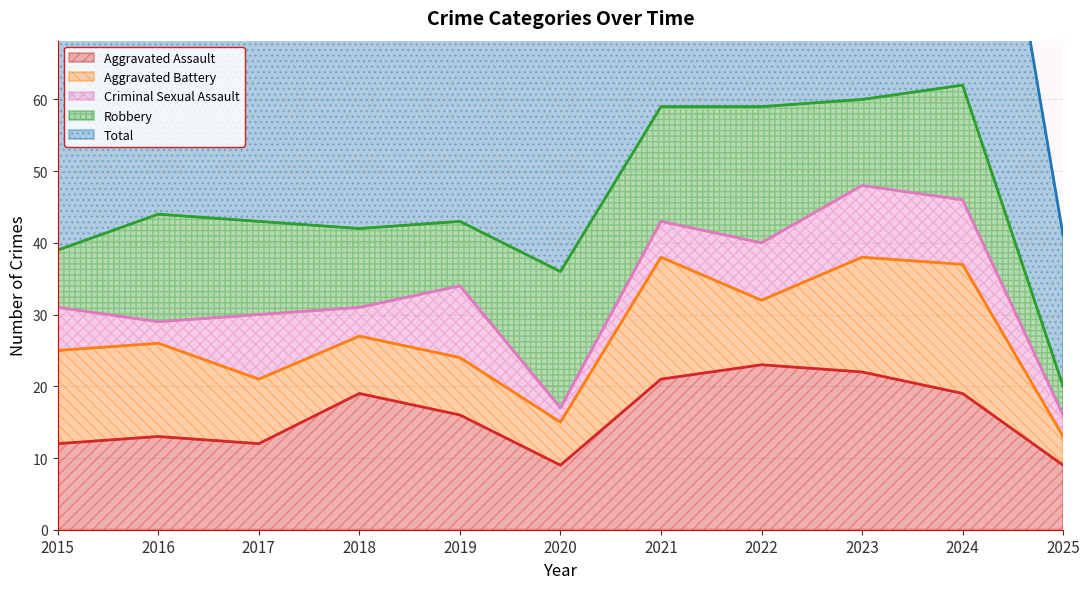

What is the value of the Robbery point at the 4th from the left?

11